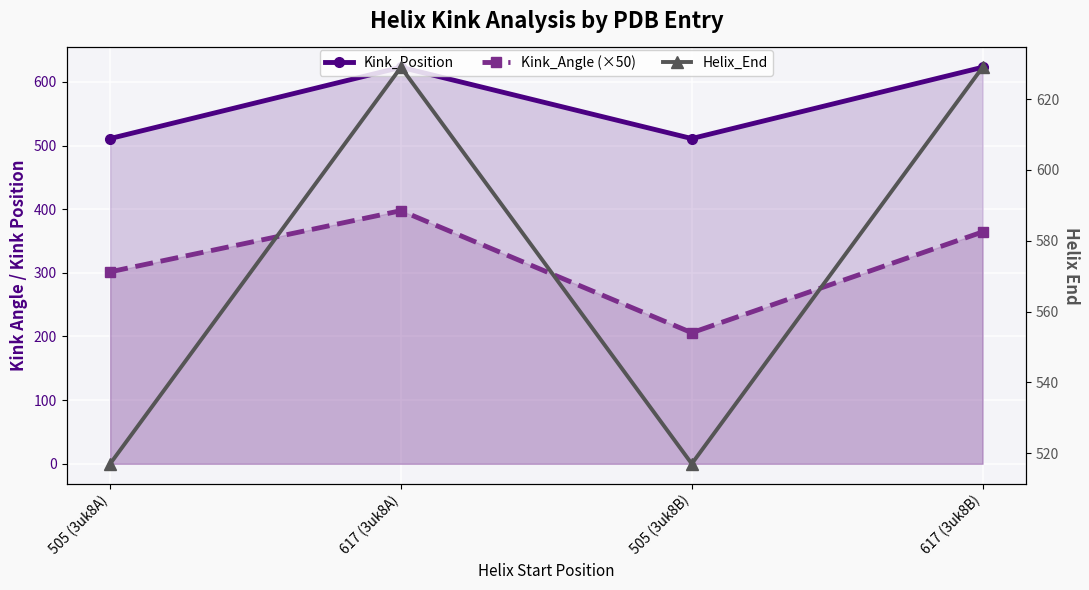

How many interior local valleys does the Kink_Position series have?

1